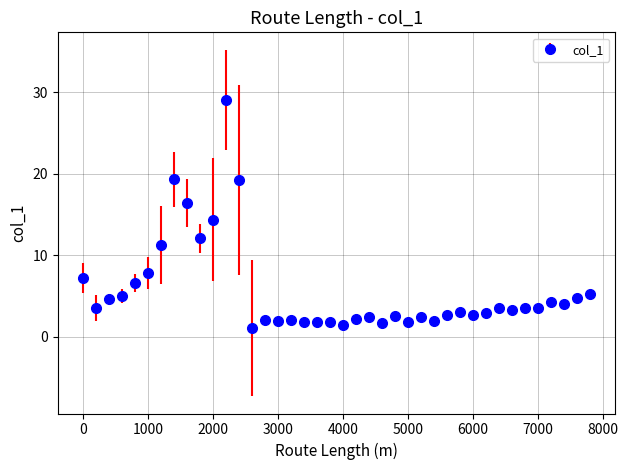

What is the value of the 4th point from the left?

5.0